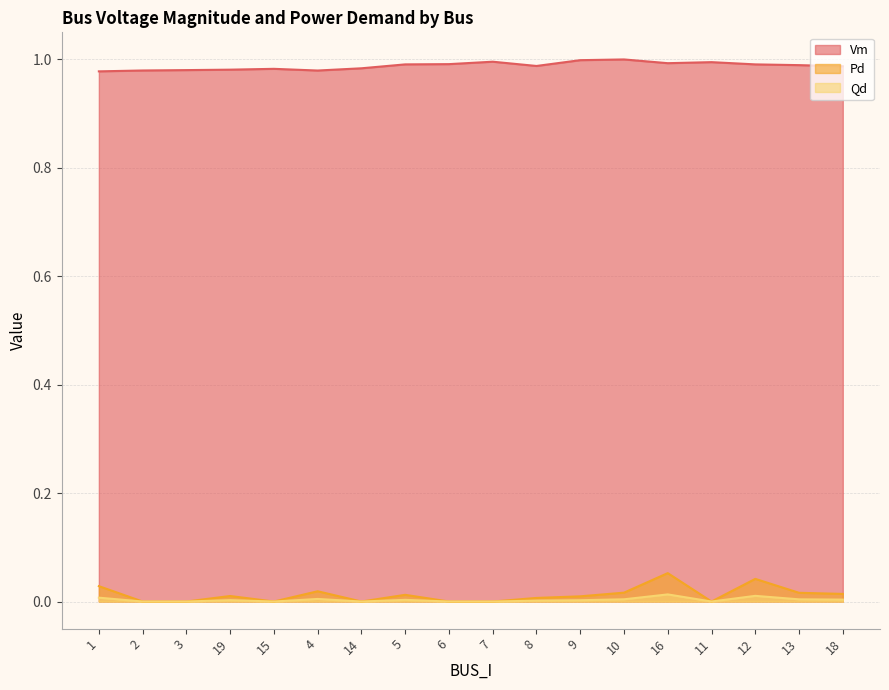

Where is the first local minimum for Vm?

4